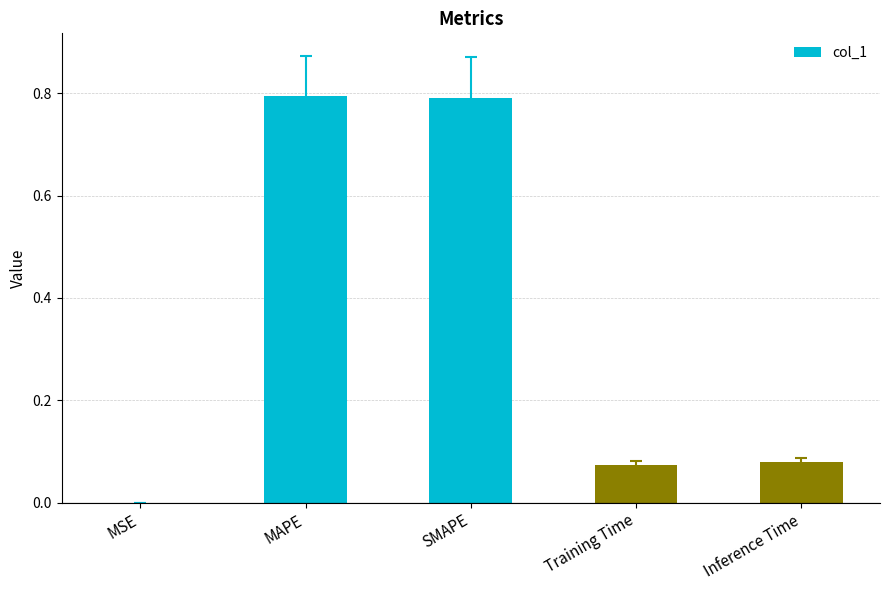

The chart shows a value of 0.0 at Inference Time. True or false?

False